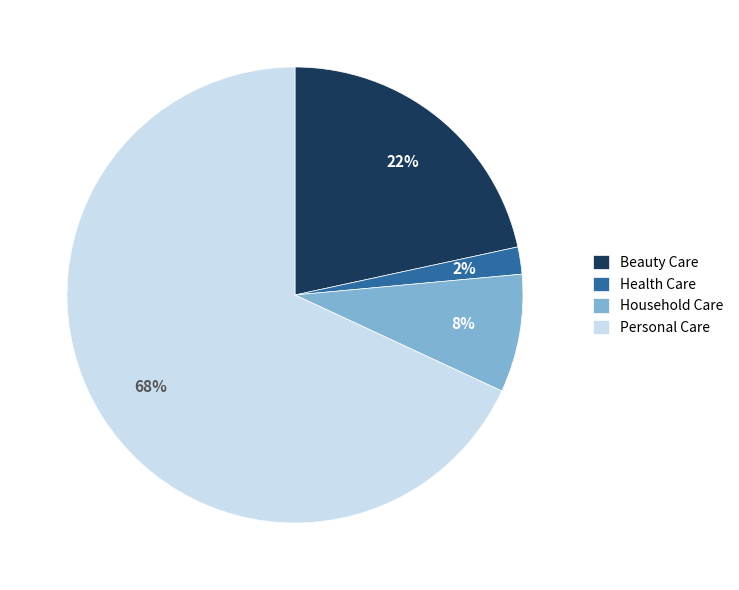

Does Health Care represent more than half of the total?

No